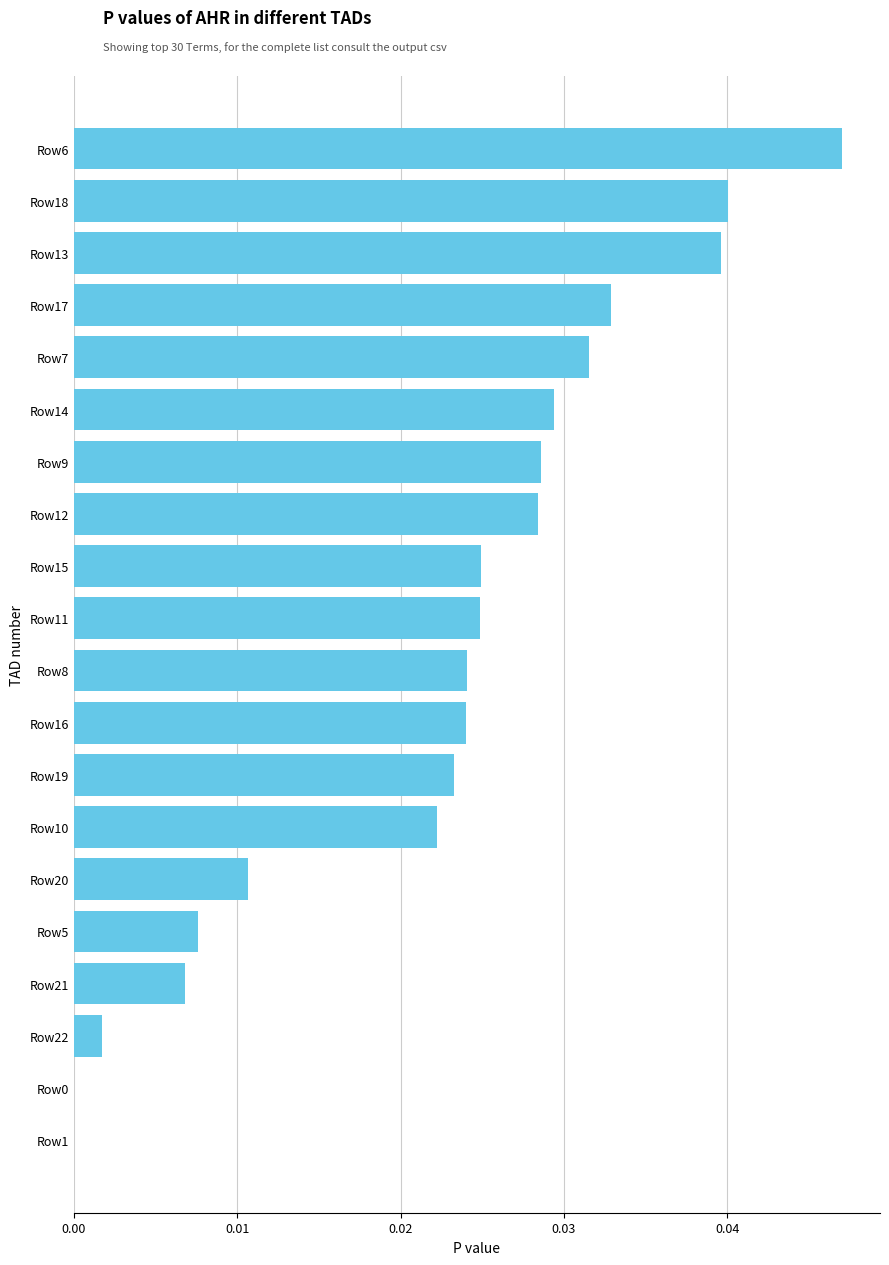

What is the sum of all values?

0.4